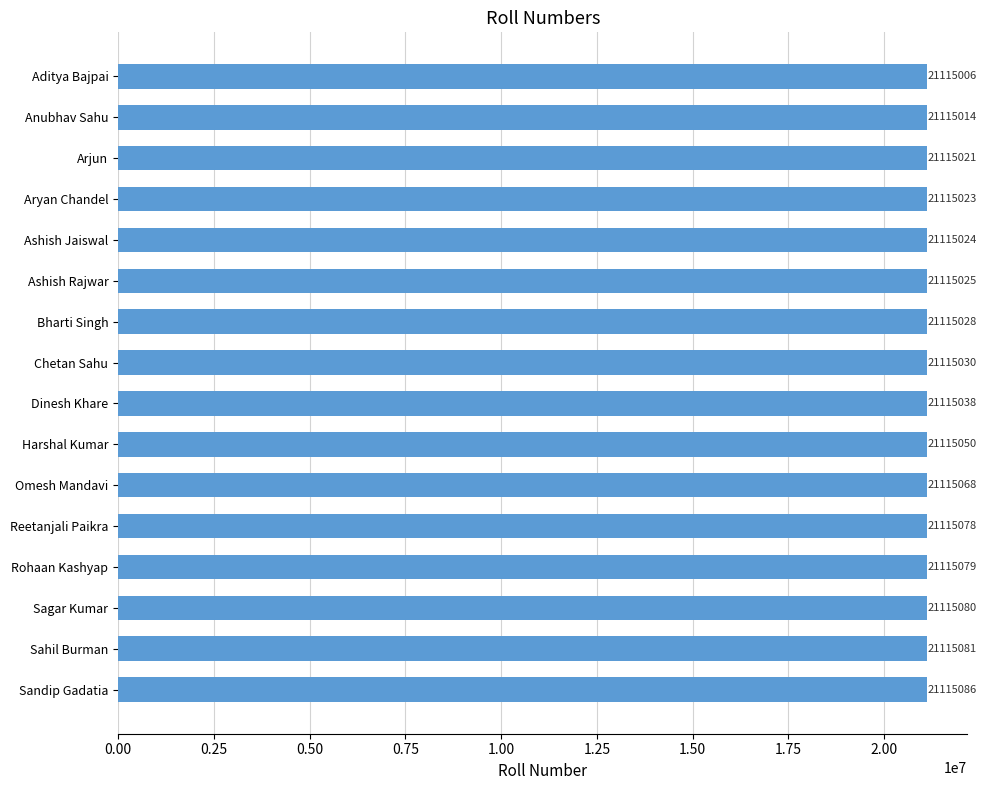

What is the change in value from Aryan Chandel to Chetan Sahu?

+7